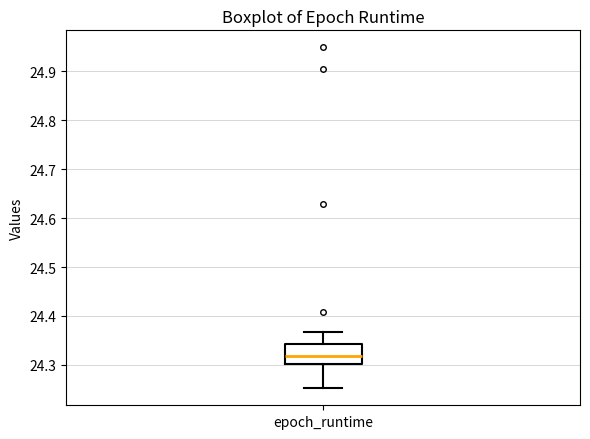

Transcribe this box plot: give where the median line is, the range the box spans, and where the two whiskers end, as read against the y-axis. The values are not printed on the chart, so give them approximately, as read against the axis.

median 24.32, box 24.30 to 24.34, whiskers 24.25 to 24.37